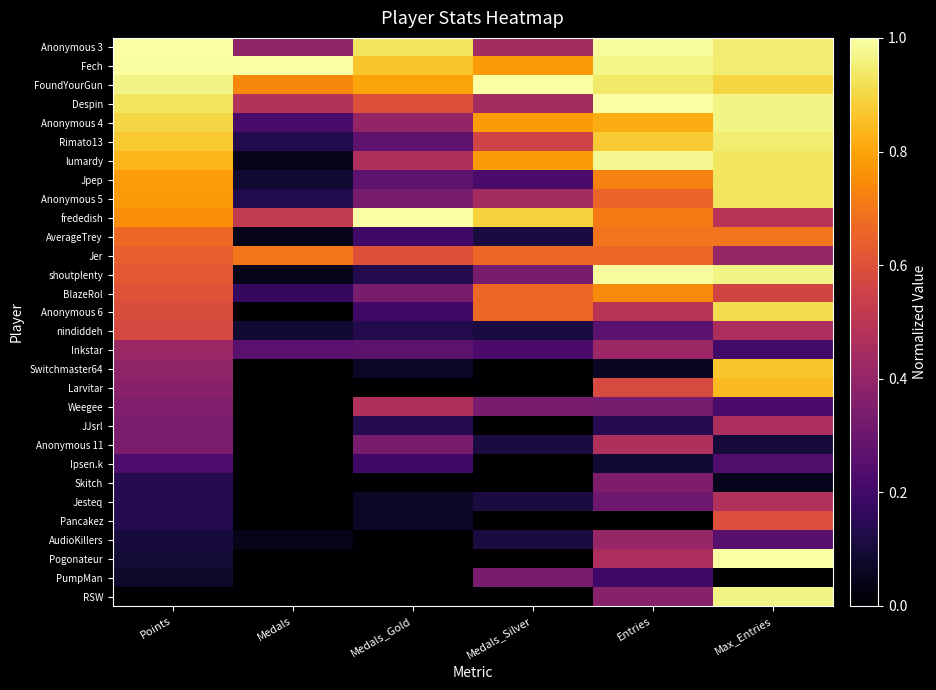

At how many categories does at least one series exceed 0?

6